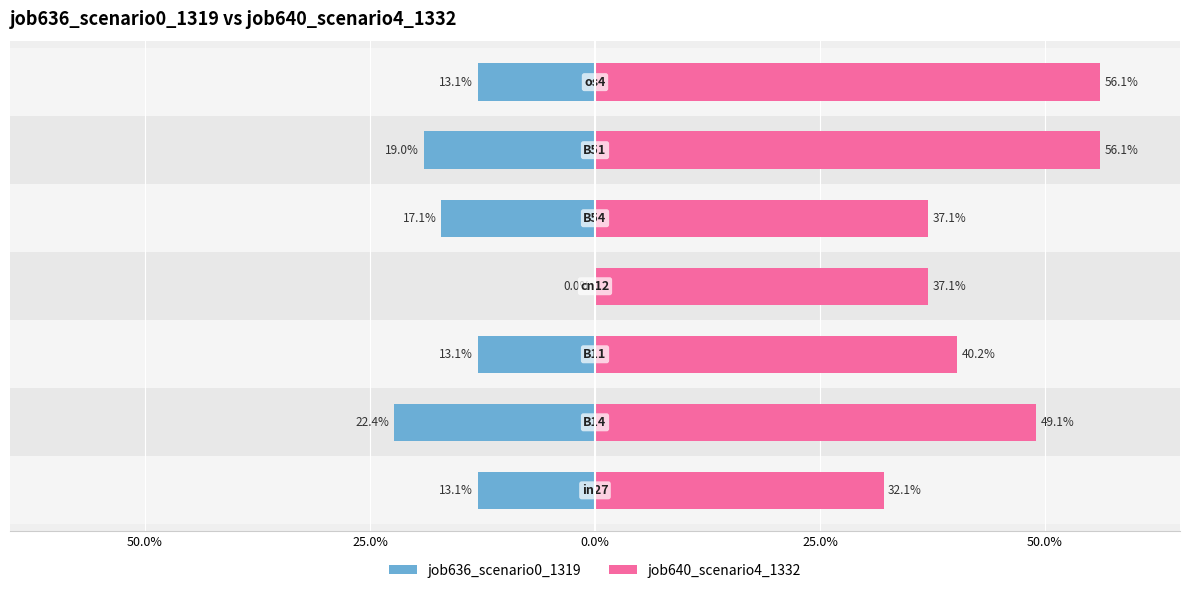

Is it true that job640_scenario4_1332 equals 0.7 at 0.0%?

False